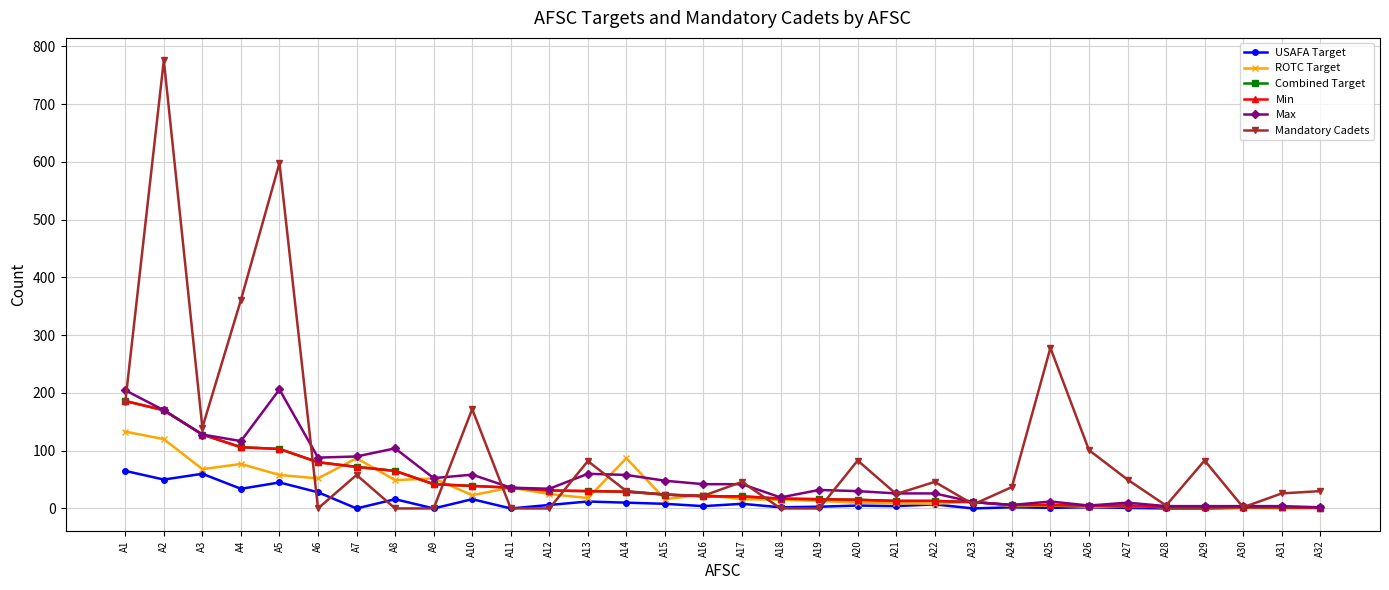

At which label is ROTC Target closest to 66?

A3